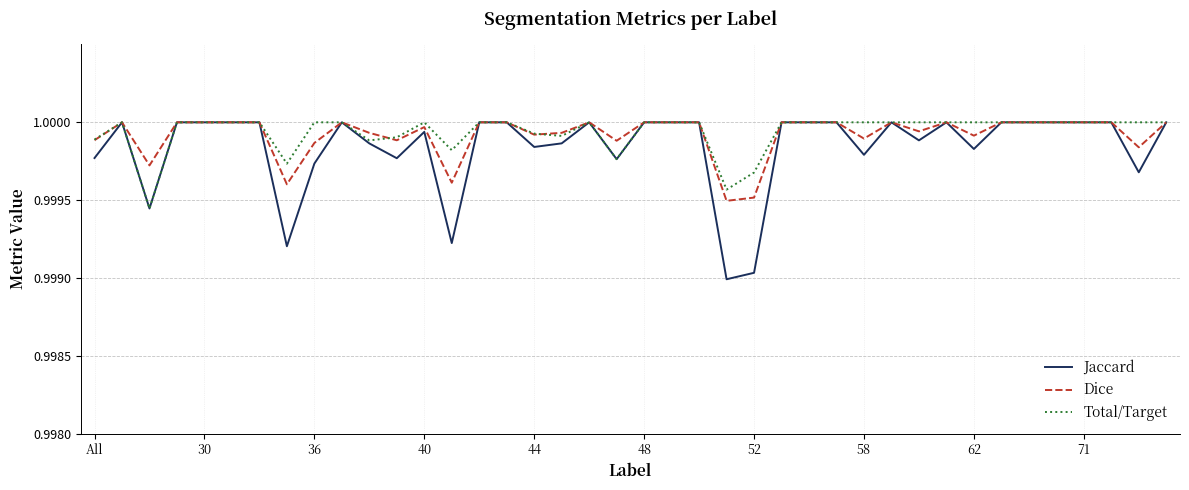

Which series has the widest spread of values?

Jaccard